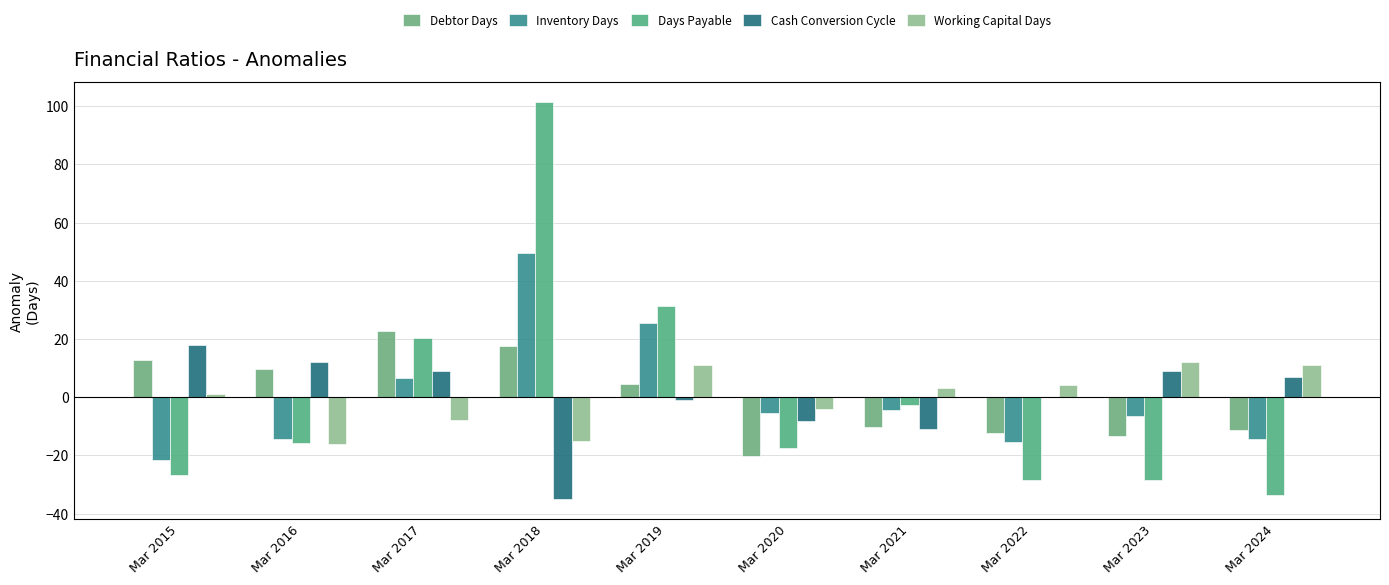

True or false: Inventory Days has a value of -9.6 at Mar 2022.

False